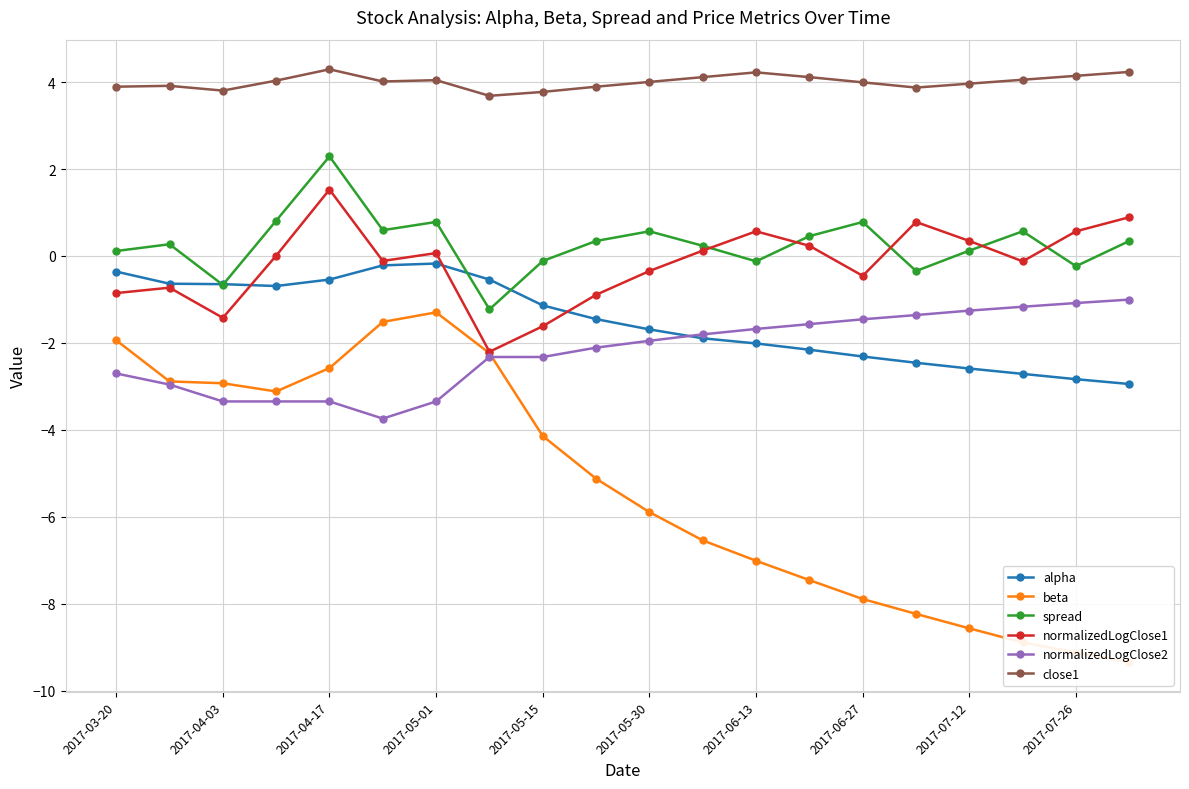

The alpha series shows -0.6 at 2017-07-12. True or false?

False